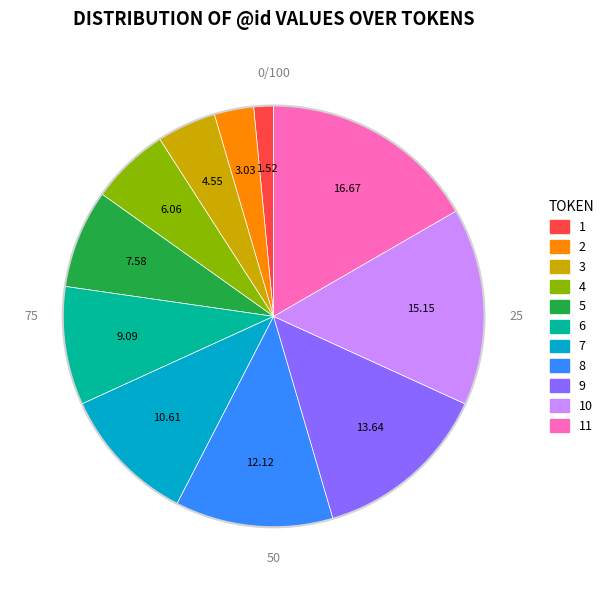

Is there a majority slice in this chart?

No